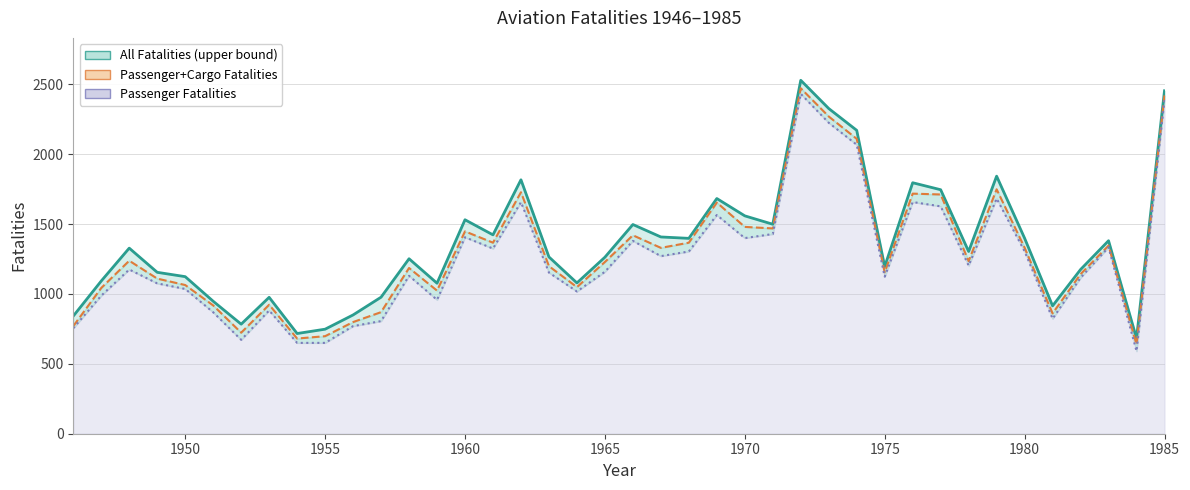

Reading left to right, transcribe all the data shown in this chart.

All Fatalities: 842	1093	1328	1155	1124	948	784	976	717	748	850	977	1252	1077	1531	1423	1817	1265	1079	1263	1497	1408	1398	1683	1559	1499	2529	2327	2171	1196	1796	1746	1304	1843	1399	915	1175	1381	683	2454
Passenger+Cargo Fatalities: 770	1043	1238	1110	1064	918	723	923	681	698	799	870	1186	1024	1448	1367	1728	1199	1049	1229	1420	1330	1367	1654	1480	1469	2472	2270	2110	1155	1718	1712	1235	1749	1331	861	1142	1346	639	2421
Passenger Fatalities: 755	988	1175	1076	1036	869	672	882	650	650	770	806	1130	958	1406	1325	1657	1153	1018	1159	1380	1271	1304	1565	1400	1429	2432	2225	2068	1124	1658	1627	1203	1683	1305	823	1116	1334	591	2391